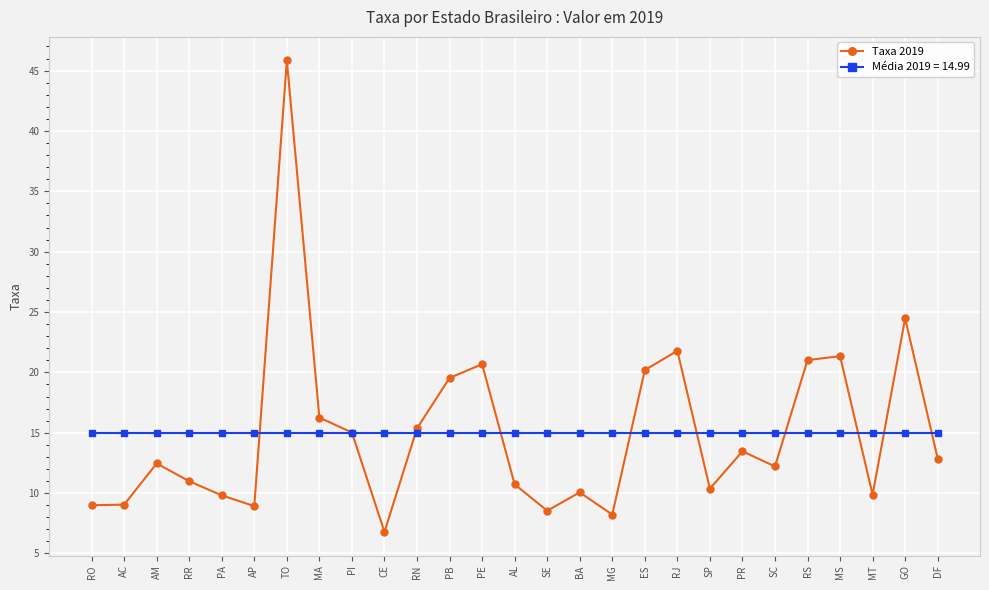

True or false: Taxa 2019 has more than 1 interior local peaks.

True